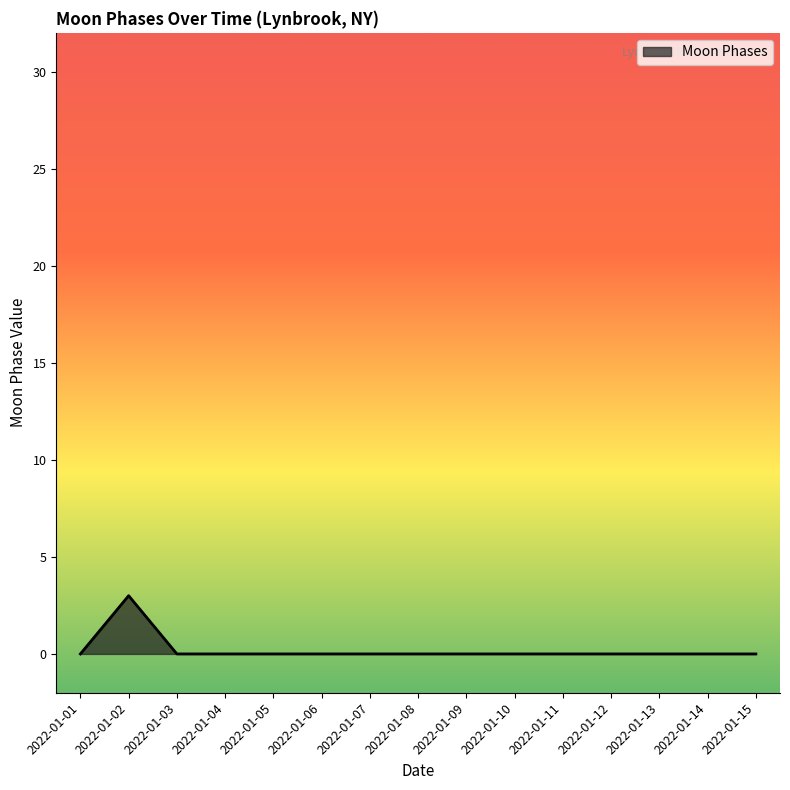

The value at 2022-01-14 is 0. True or false?

True